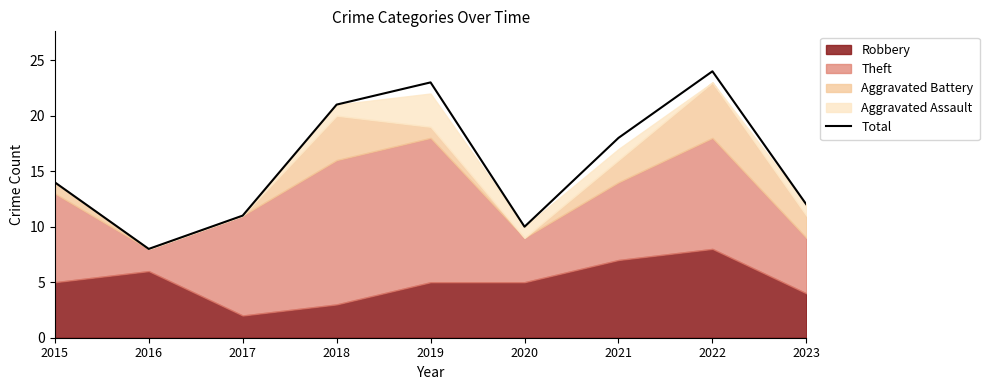

Which label corresponds to the smallest value in the chart?

2016